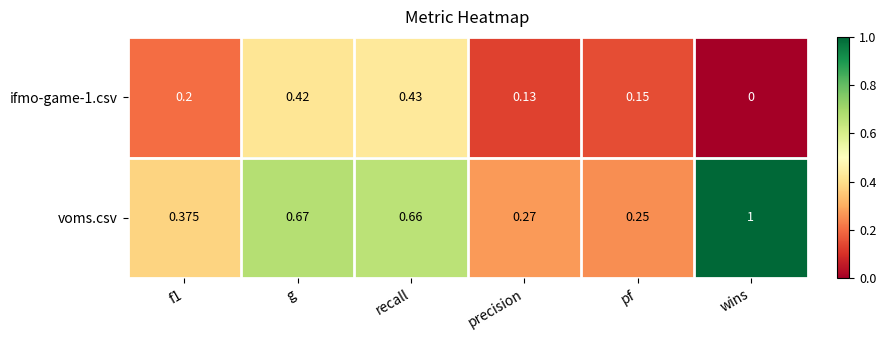

Where is voms.csv nearest to the value 0?

pf